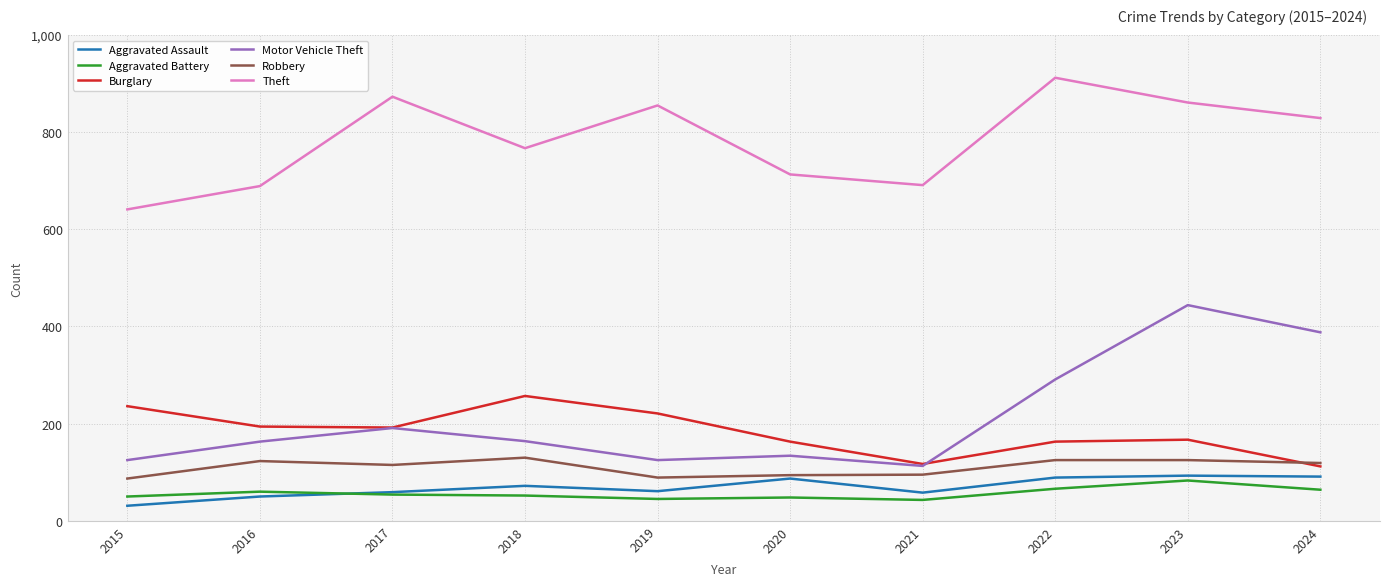

Between 2019 and 2024, which series saw the biggest shift?

Motor Vehicle Theft